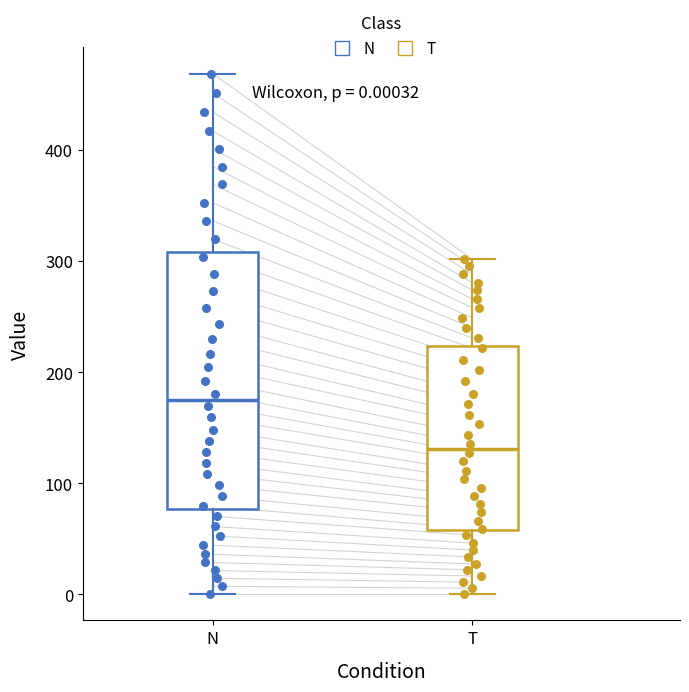

Which box has the highest median line?

N